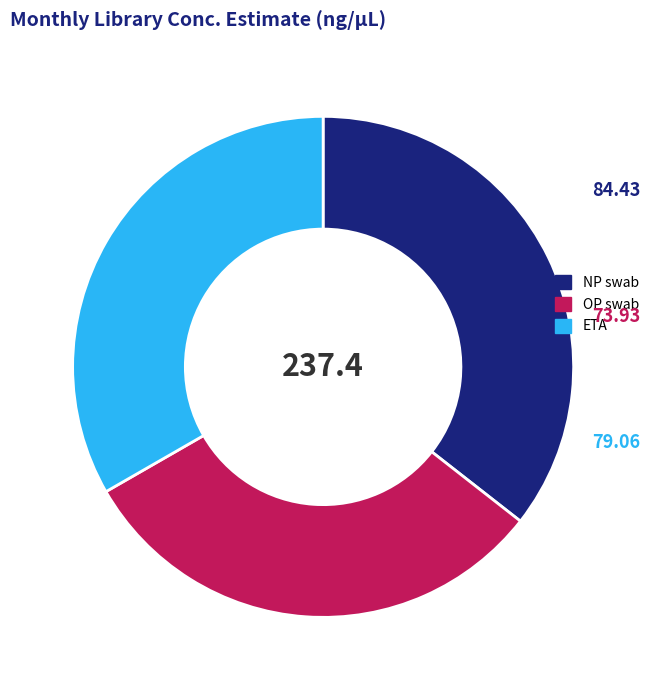

Is there any slice that represents more than half of the pie?

No